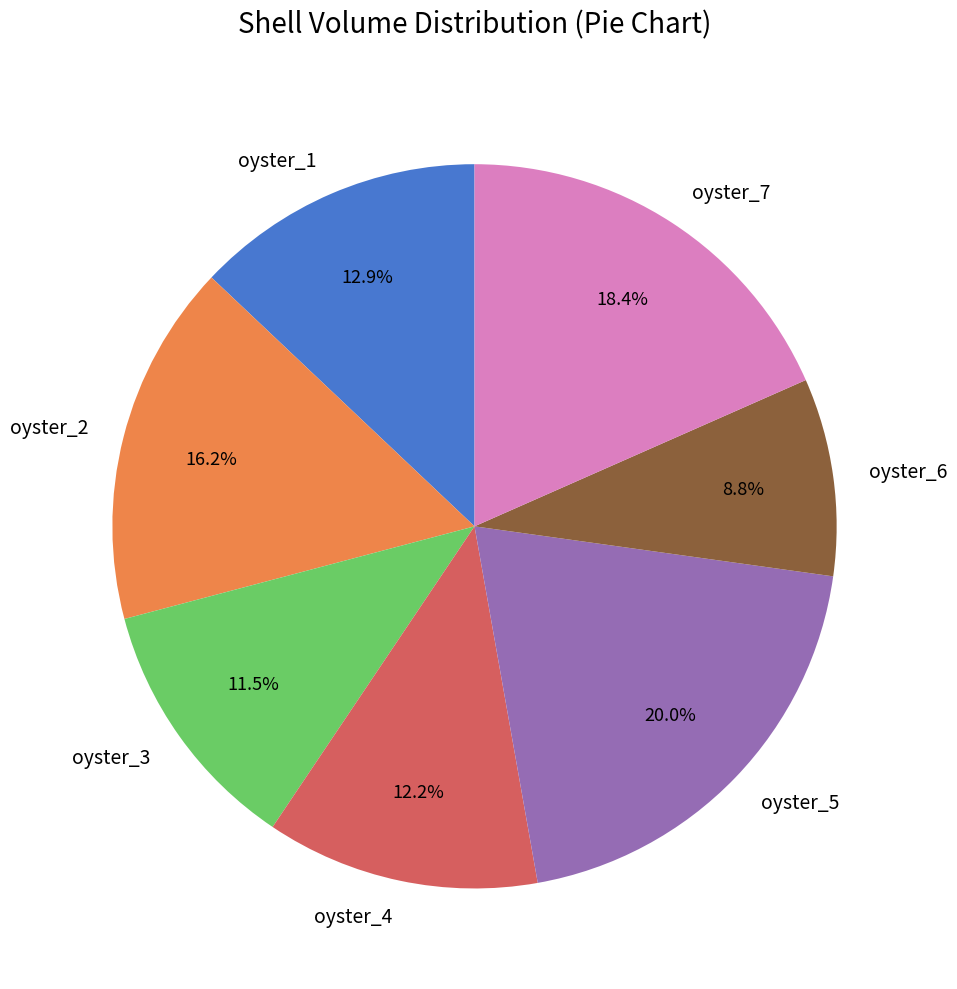

Between oyster_7 and oyster_4, which is larger?

oyster_7